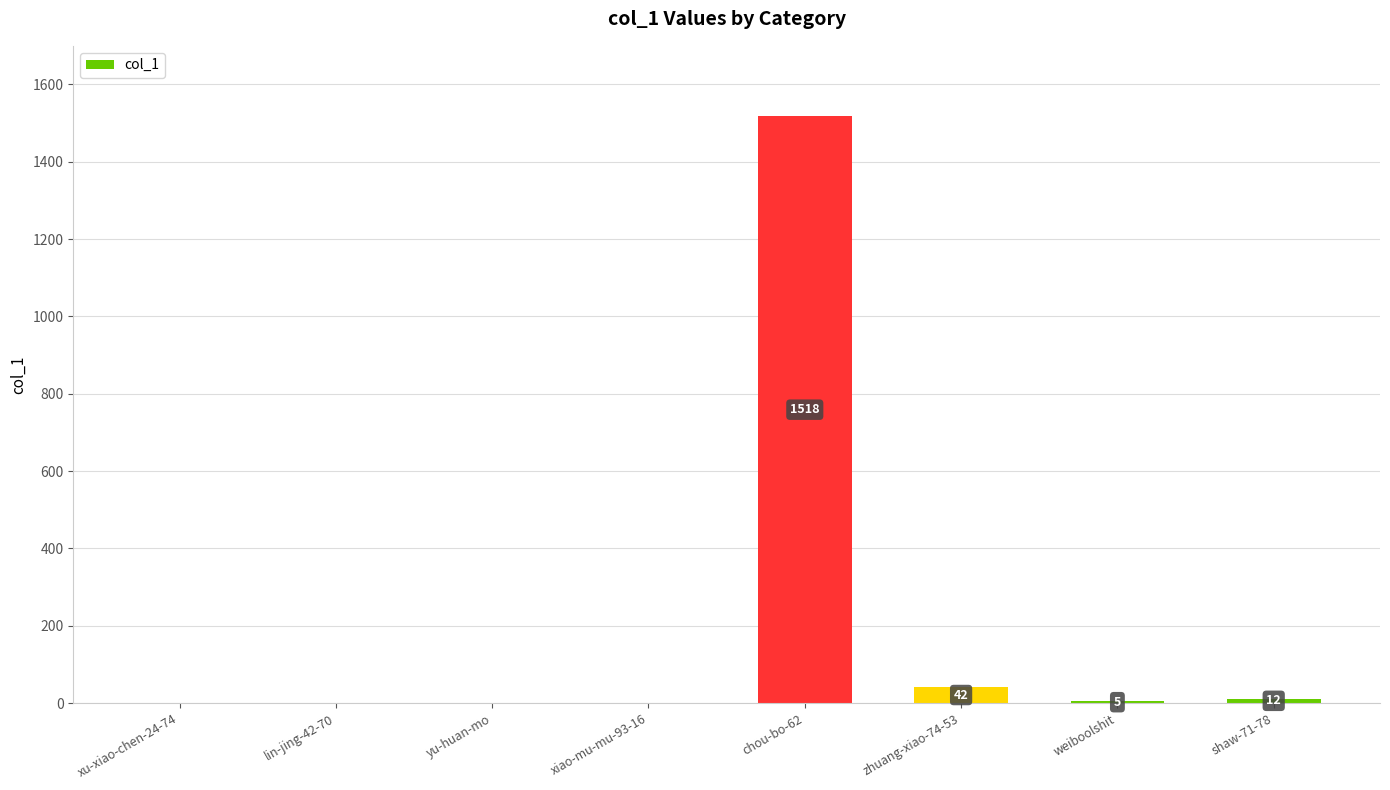

Where does the data first go above 5?

chou-bo-62